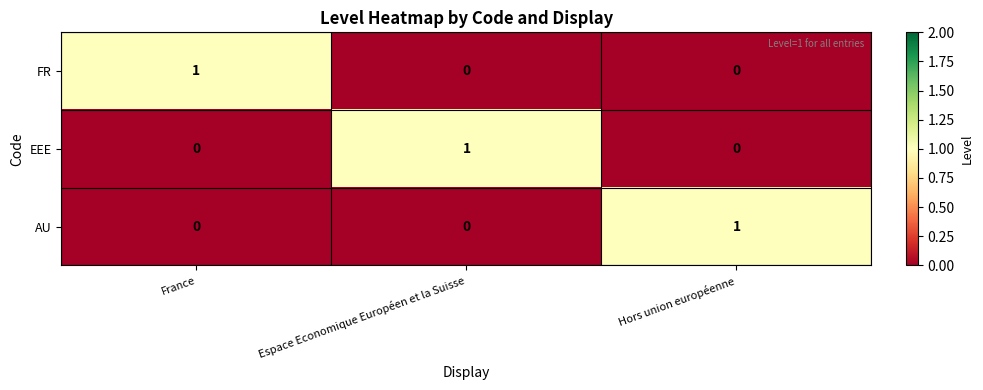

Which category has the highest value in the EEE series?

Espace Economique Européen et la Suisse